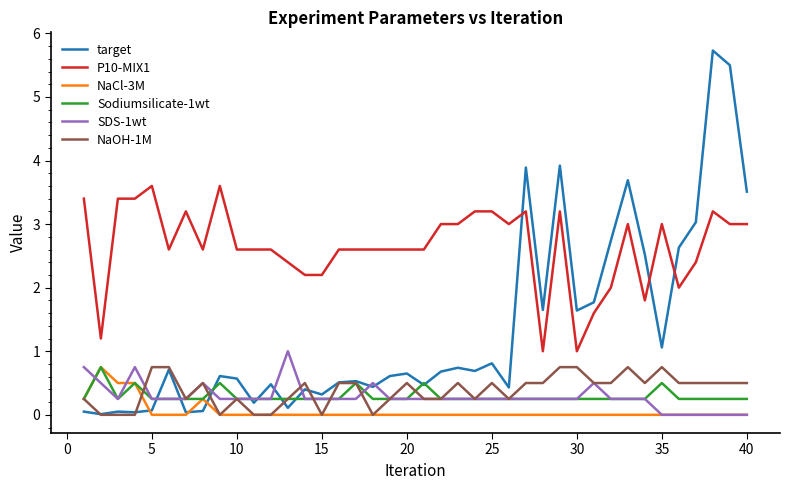

What is the maximum value for SDS-1wt?

1.0